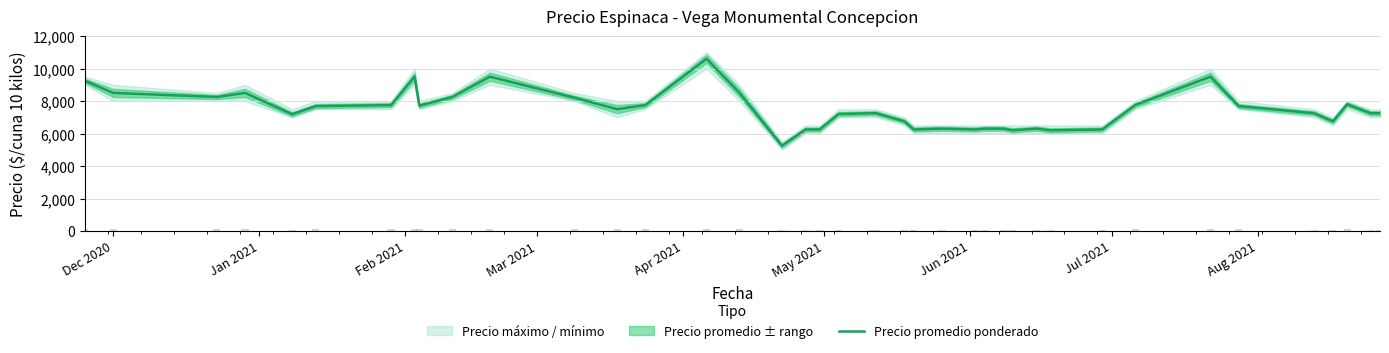

Reading left to right, transcribe all the data shown in this chart.

9250	8500	8250	8500	7188	7688	7750	9500	7714	8250	9500	8200	7500	7750	10600	8500	5250	6250	6250	7200	7250	7250	6750	6250	6300	6250	6300	6300	6200	6300	6200	6250	7750	9500	7688	7250	6750	7800	7250	7250